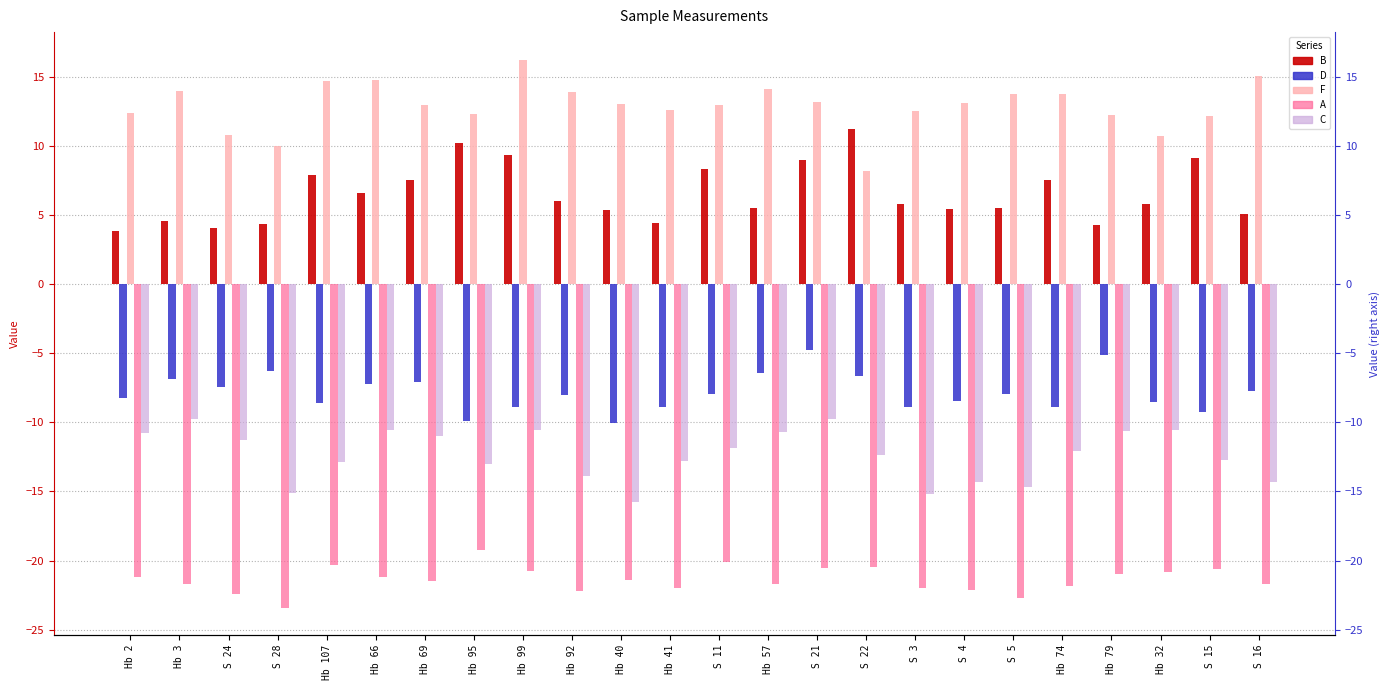

Which series has the widest spread of values?

F